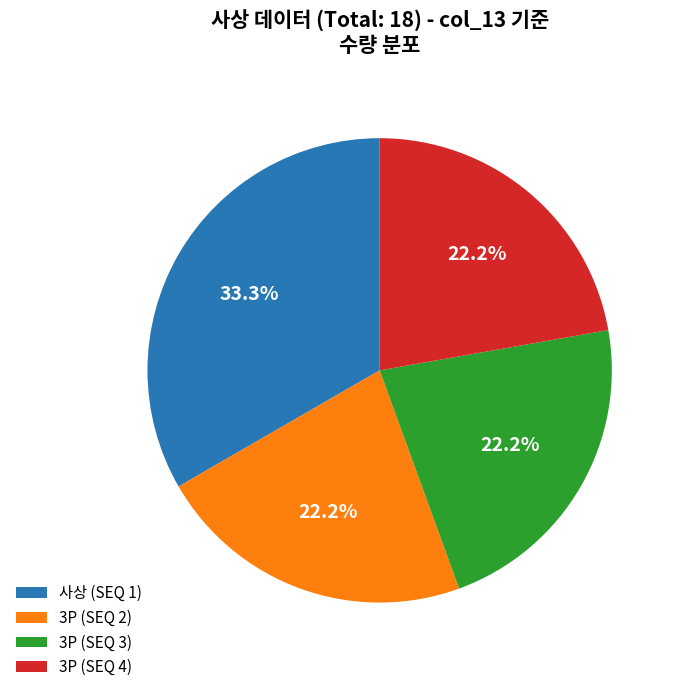

To the nearest percent, what is the difference between the largest and smallest slice percentages?

11%